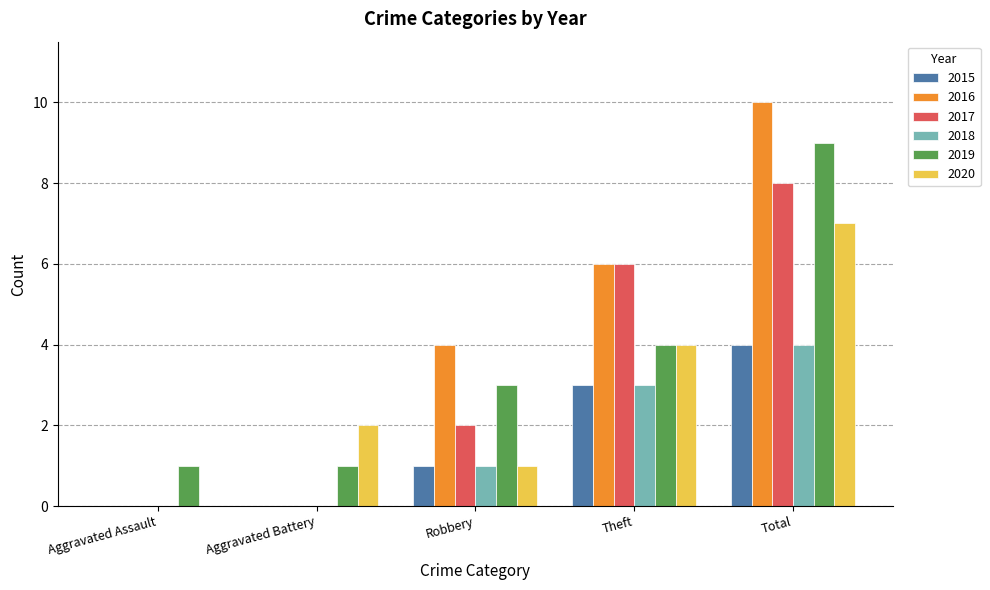

How many categories are shown in the chart?

5